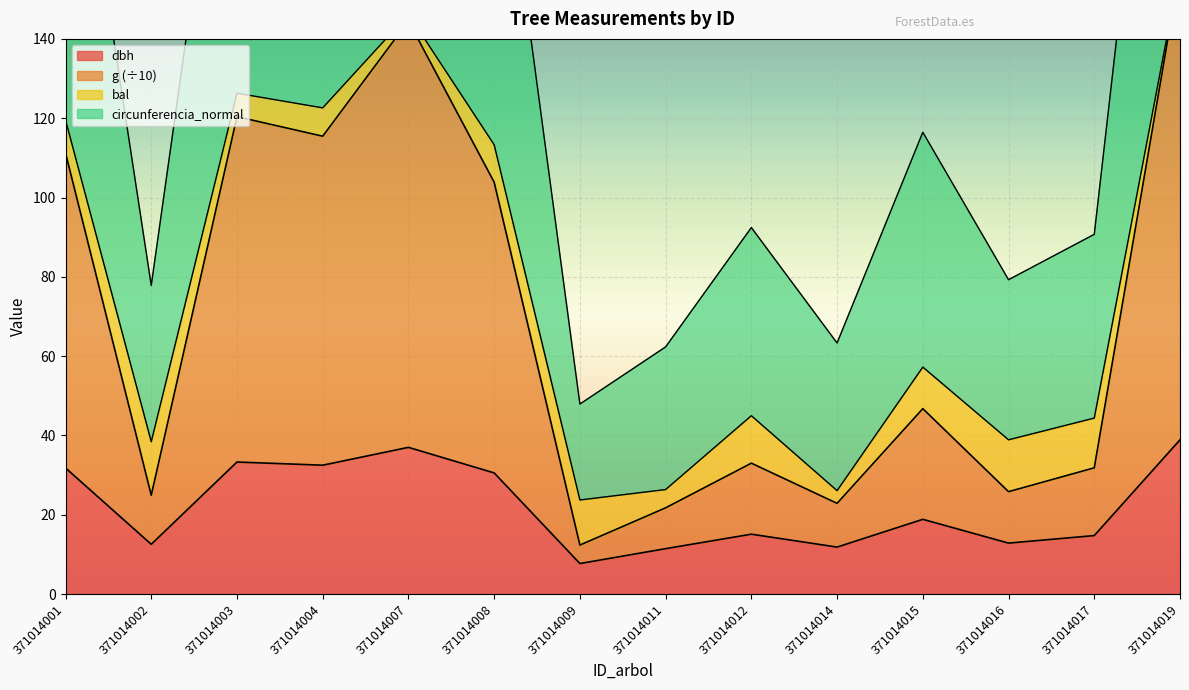

What is the approximate value of dbh at 371014009?

7.7